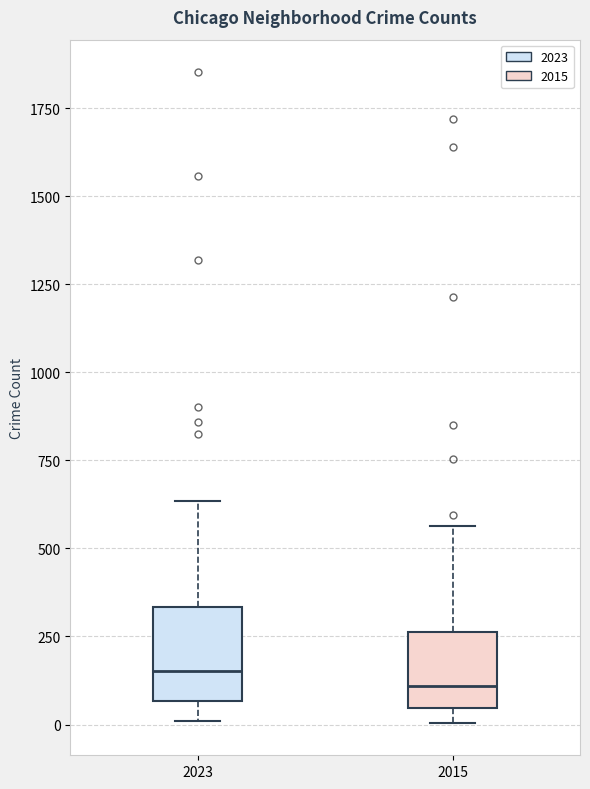

Reading left to right, read every box against the y-axis: the position of its median line, the range the box covers, and the ends of its whiskers. The values are not printed on the chart, so give them approximately, as read against the axis.

2023: median 150, box 50 to 350, whiskers 0 to 650
2015: median 100, box 50 to 250, whiskers 0 to 550